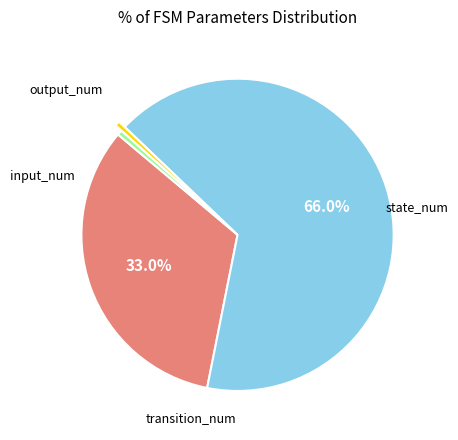

Count the number of slices in the pie.

4